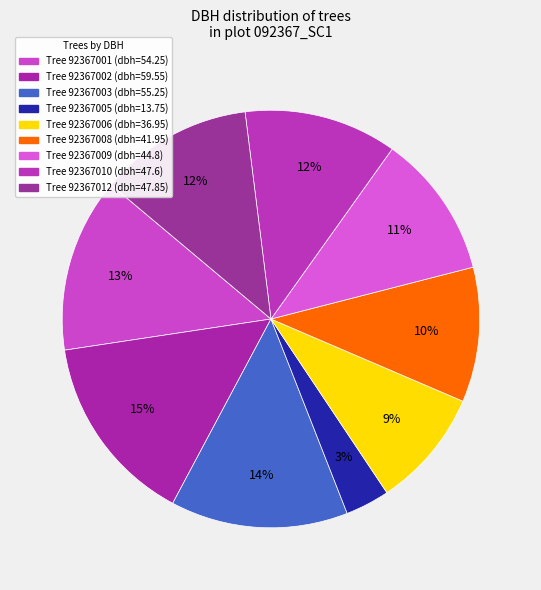

Count the number of slices in the pie.

9